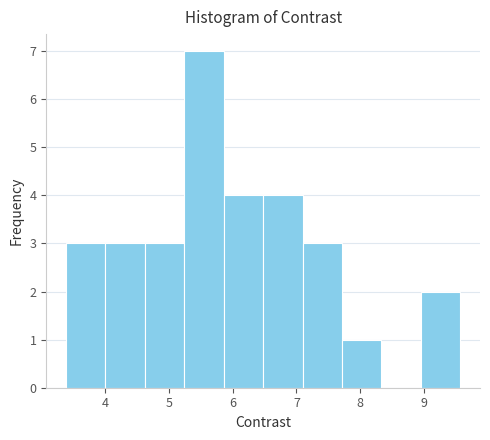

Reading left to right, transcribe this chart: for each bar, give the range it covers on the x-axis and its height. Neither the bar edges nor the heights are printed on the chart, so give them approximately, as read against the axes.

3.4 to 4.0: 3
4.0 to 4.6: 3
4.6 to 5.2: 3
5.2 to 5.9: 7
5.9 to 6.5: 4
6.5 to 7.1: 4
7.1 to 7.7: 3
7.7 to 8.3: 1
8.3 to 8.9: 0
8.9 to 9.6: 2